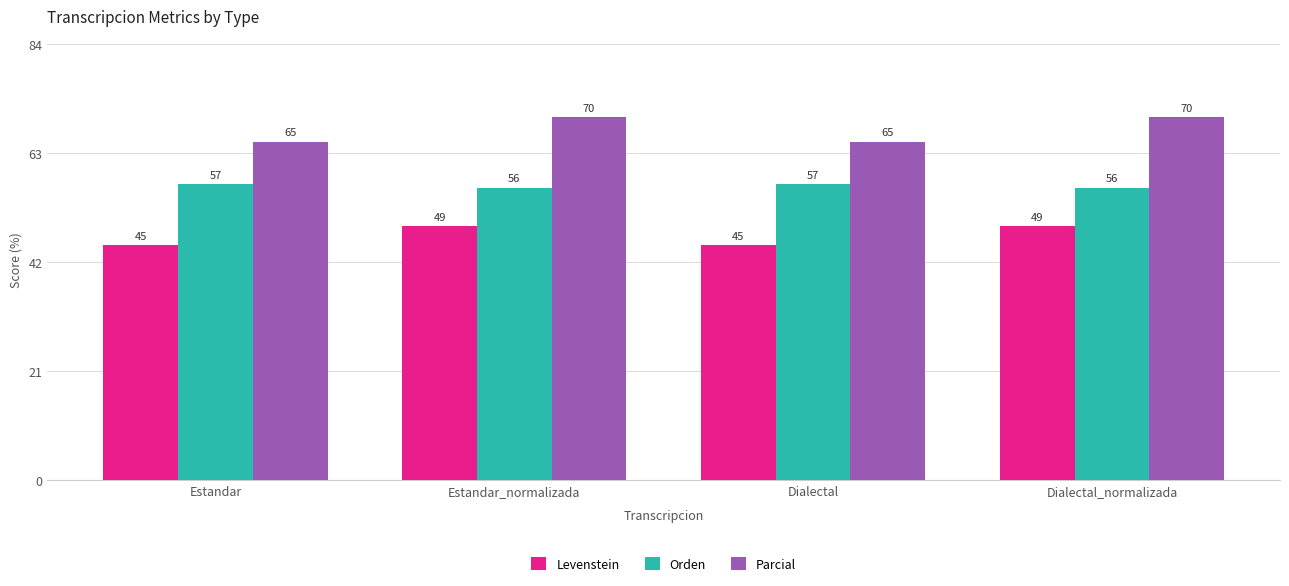

Is it true that Orden equals 34.8 at Estandar?

False